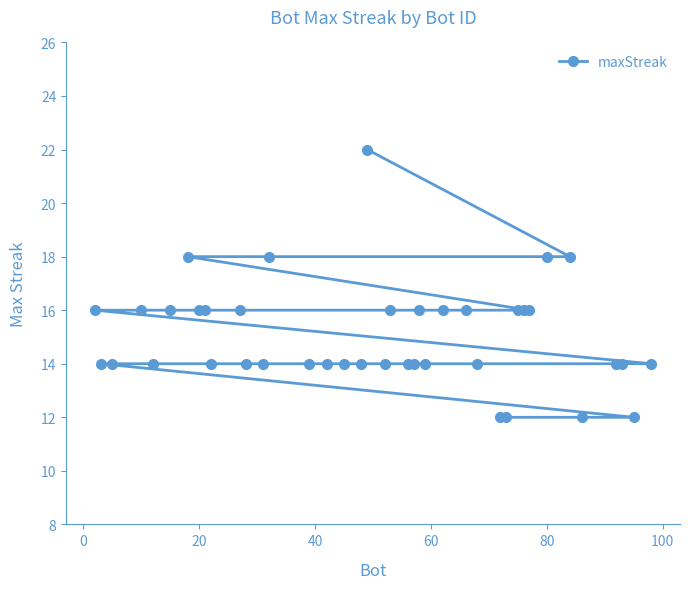

What is the difference between the second highest and minimum values?

6